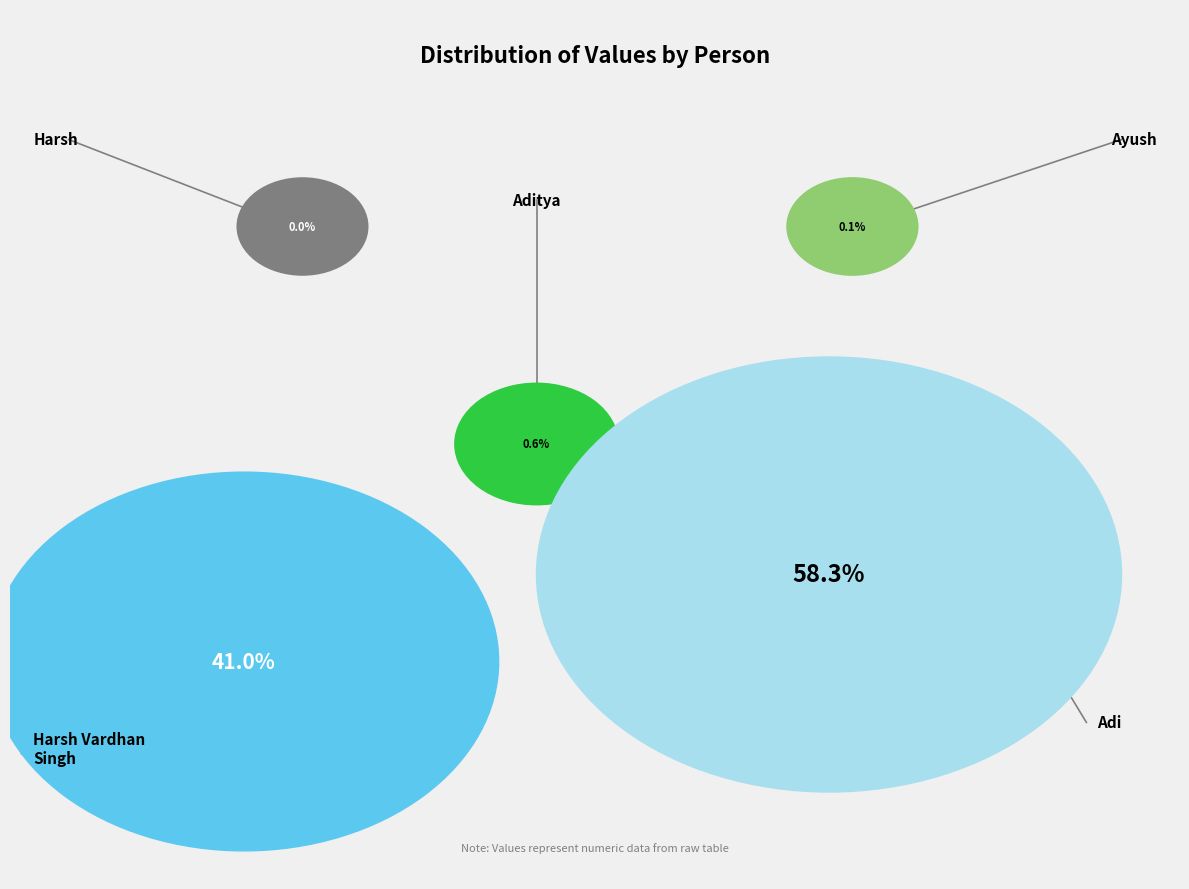

What percentage do Adi and Ayush together represent?

58.4%